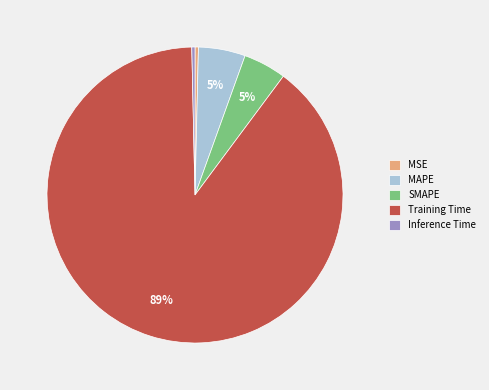

Combined, do MSE and MAPE account for over 50%?

No